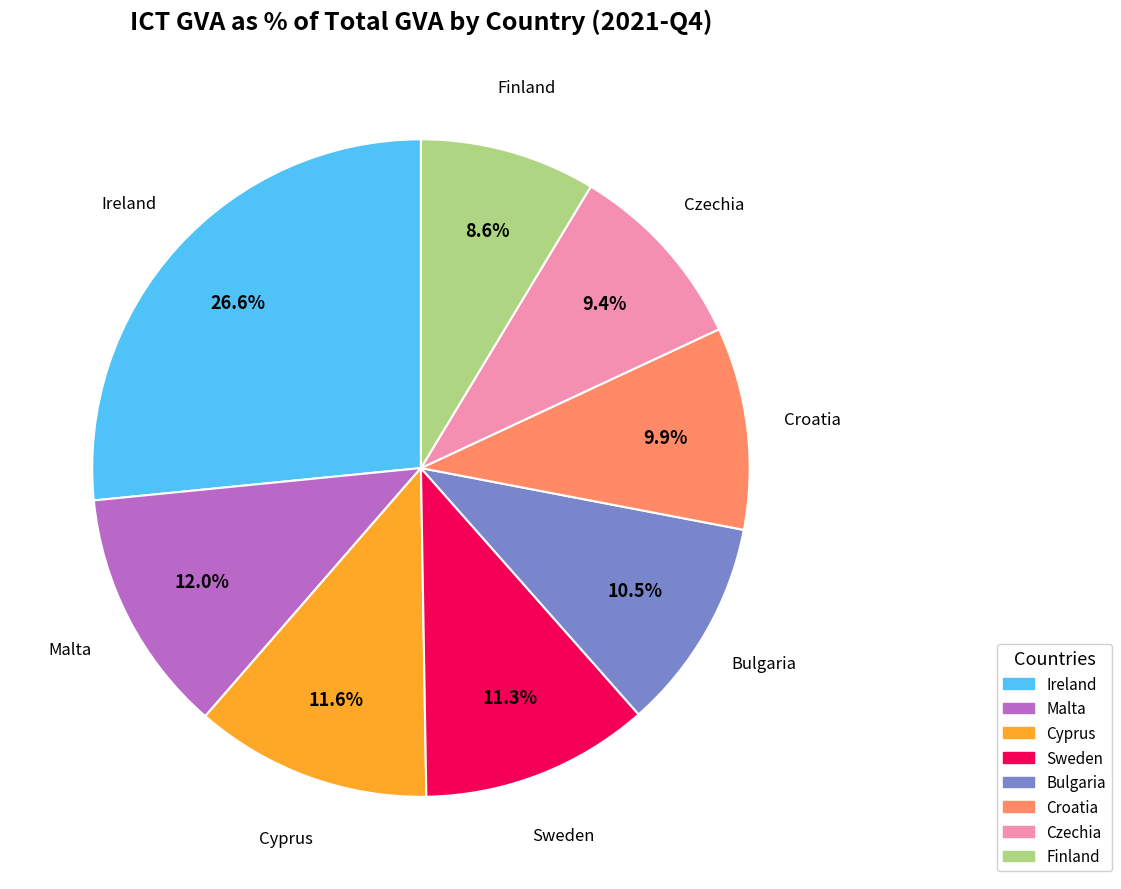

Count the number of slices in the pie.

8